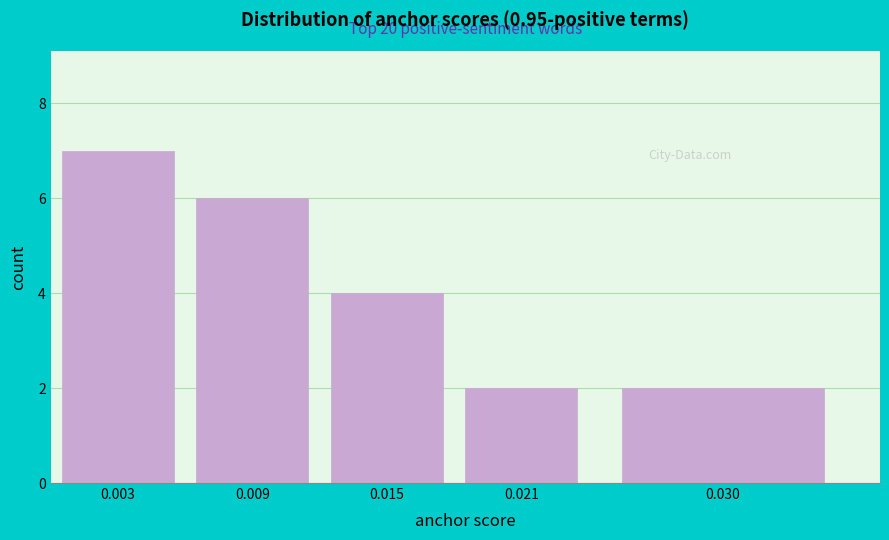

Reading left to right, transcribe all the data shown in this chart.

7	6	4	2	2